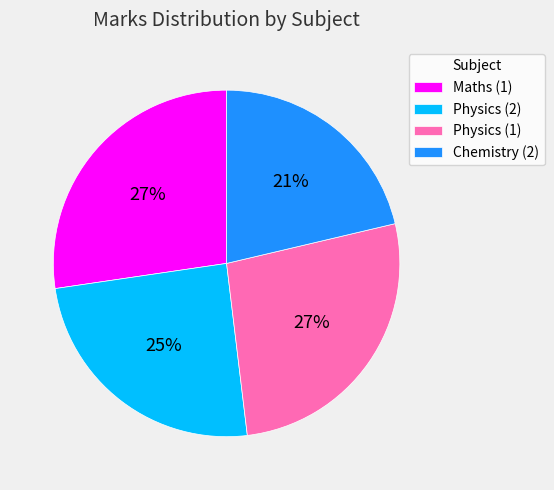

What is the ratio of the value at Physics (2) to the value at Physics (1)?

0.9